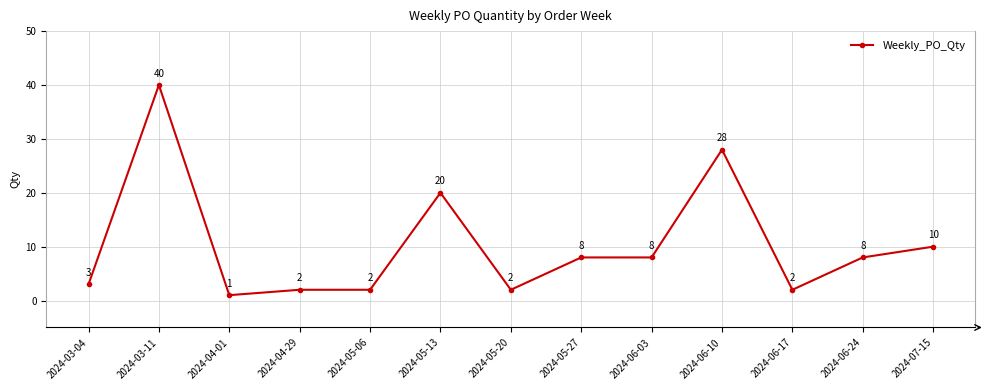

What position from the left is 2024-06-17?

11